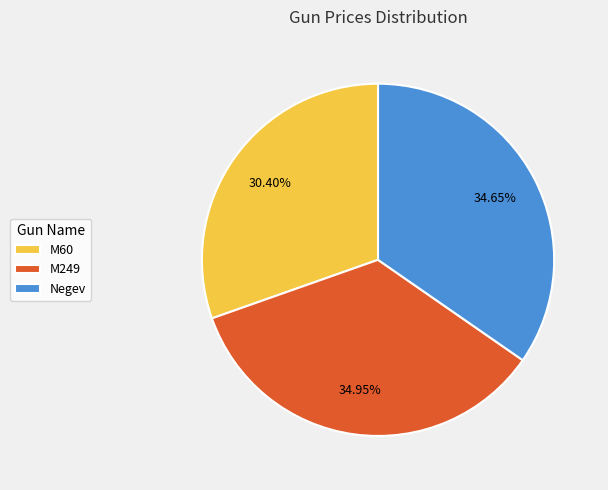

Is it true that M249 is 35% of the pie?

True